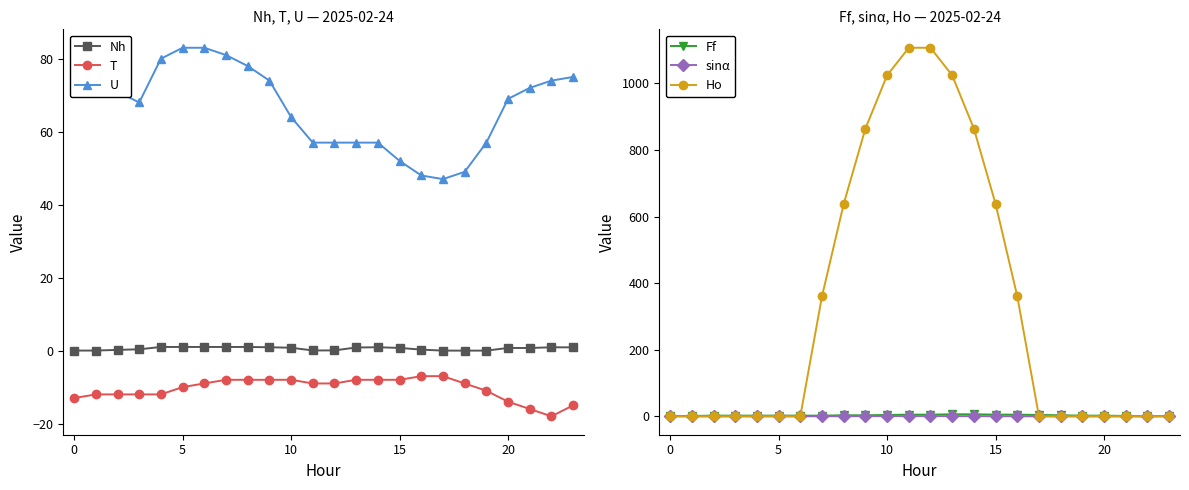

Where is the first local minimum for Nh?

11